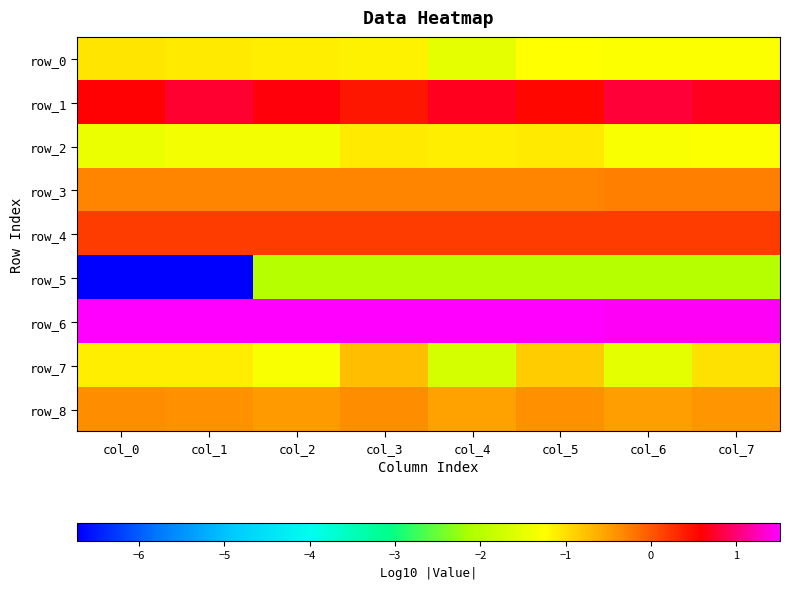

What is the sum of all row_2 values?

-10.0